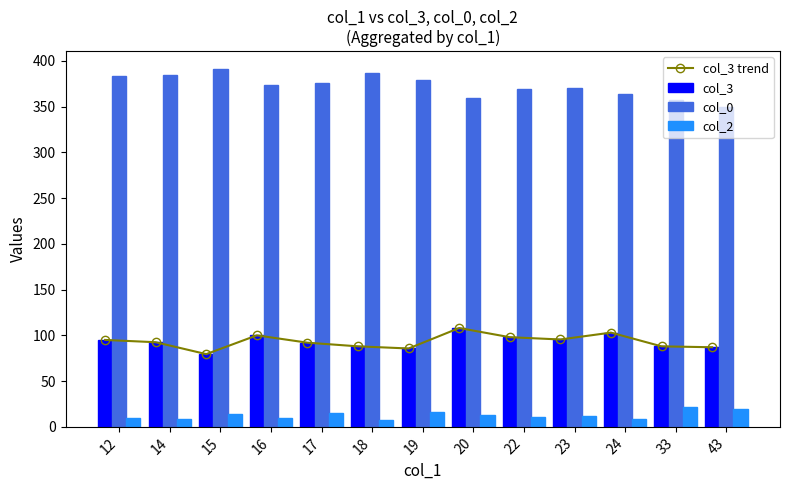

What is the minimum value for col_2?

7.5